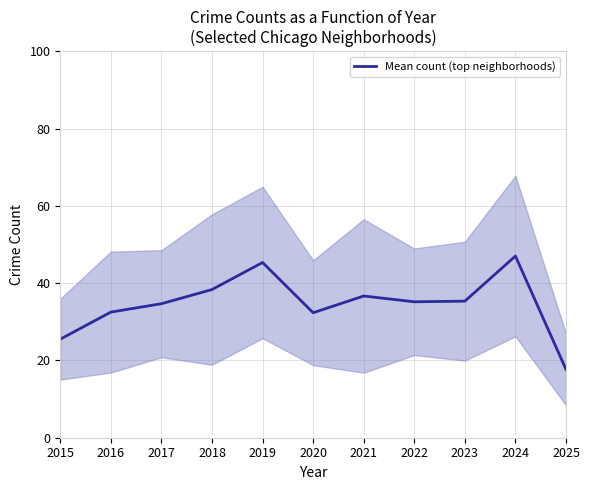

What is the change in value from 2015 to 2016?

+7.0